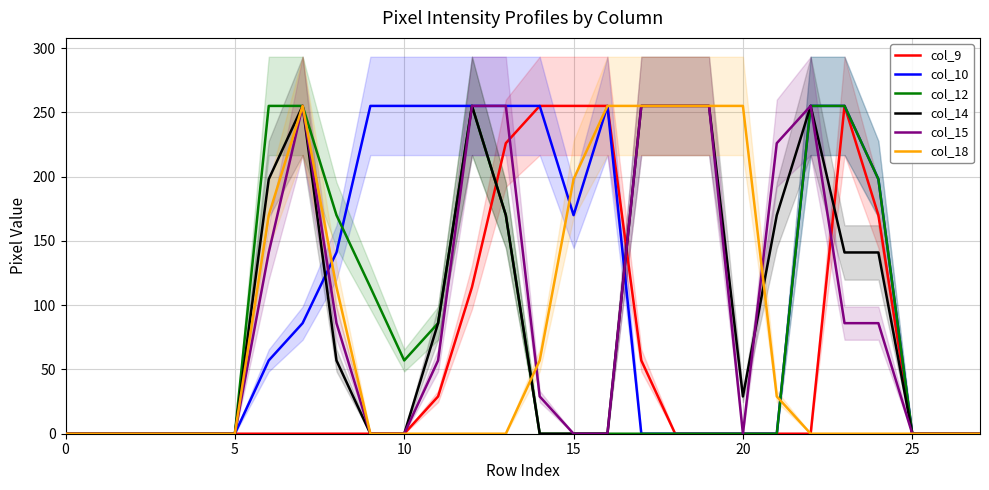

At how many categories does at least one series exceed 174?

18